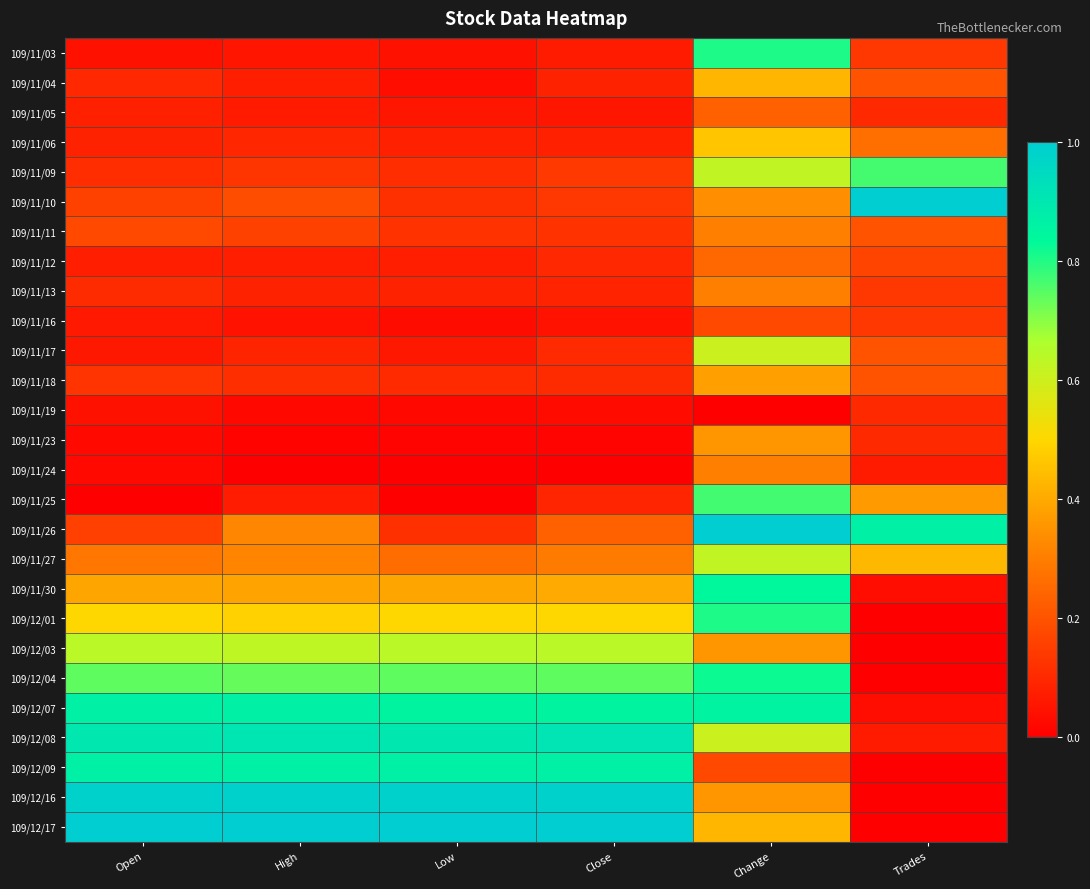

Reading left to right, list all the values displayed in this chart.

109/11/03: Open=0.0	High=0.1	Low=0.0	Close=0.1	Change=0.8	Trades=0.1
109/11/04: Open=0.1	High=0.1	Low=0.0	Close=0.1	Change=0.4	Trades=0.2
109/11/05: Open=0.1	High=0.1	Low=0.1	Close=0.1	Change=0.2	Trades=0.1
109/11/06: Open=0.1	High=0.1	Low=0.1	Close=0.1	Change=0.5	Trades=0.3
109/11/09: Open=0.1	High=0.1	Low=0.1	Close=0.1	Change=0.6	Trades=0.8
109/11/10: Open=0.2	High=0.2	Low=0.1	Close=0.1	Change=0.3	Trades=1.0
109/11/11: Open=0.2	High=0.2	Low=0.1	Close=0.1	Change=0.3	Trades=0.2
109/11/12: Open=0.1	High=0.1	Low=0.1	Close=0.1	Change=0.2	Trades=0.2
109/11/13: Open=0.1	High=0.1	Low=0.1	Close=0.1	Change=0.3	Trades=0.1
109/11/16: Open=0.1	High=0.0	Low=0.0	Close=0.0	Change=0.2	Trades=0.1
109/11/17: Open=0.1	High=0.1	Low=0.1	Close=0.1	Change=0.6	Trades=0.2
109/11/18: Open=0.1	High=0.1	Low=0.1	Close=0.1	Change=0.4	Trades=0.2
109/11/19: Open=0.0	High=0.0	Low=0.0	Close=0.0	Change=0.0	Trades=0.1
109/11/23: Open=0.0	High=0.0	Low=0.0	Close=0.0	Change=0.4	Trades=0.1
109/11/24: Open=0.0	High=0.0	Low=0.0	Close=0.0	Change=0.3	Trades=0.1
109/11/25: Open=0.0	High=0.1	Low=0.0	Close=0.1	Change=0.8	Trades=0.4
109/11/26: Open=0.2	High=0.3	Low=0.1	Close=0.2	Change=1.0	Trades=0.9
109/11/27: Open=0.3	High=0.3	Low=0.3	Close=0.3	Change=0.6	Trades=0.4
109/11/30: Open=0.4	High=0.4	Low=0.4	Close=0.4	Change=0.8	Trades=0.0
109/12/01: Open=0.5	High=0.5	Low=0.5	Close=0.5	Change=0.8	Trades=0.0
109/12/03: Open=0.6	High=0.6	Low=0.6	Close=0.6	Change=0.4	Trades=0.0
109/12/04: Open=0.7	High=0.7	Low=0.7	Close=0.7	Change=0.8	Trades=0.0
109/12/07: Open=0.9	High=0.9	Low=0.9	Close=0.9	Change=0.9	Trades=0.0
109/12/08: Open=0.9	High=0.9	Low=0.9	Close=0.9	Change=0.6	Trades=0.1
109/12/09: Open=0.9	High=0.9	Low=0.9	Close=0.9	Change=0.2	Trades=0.0
109/12/16: Open=1.0	High=1.0	Low=1.0	Close=1.0	Change=0.4	Trades=0.0
109/12/17: Open=1.0	High=1.0	Low=1.0	Close=1.0	Change=0.4	Trades=0.0